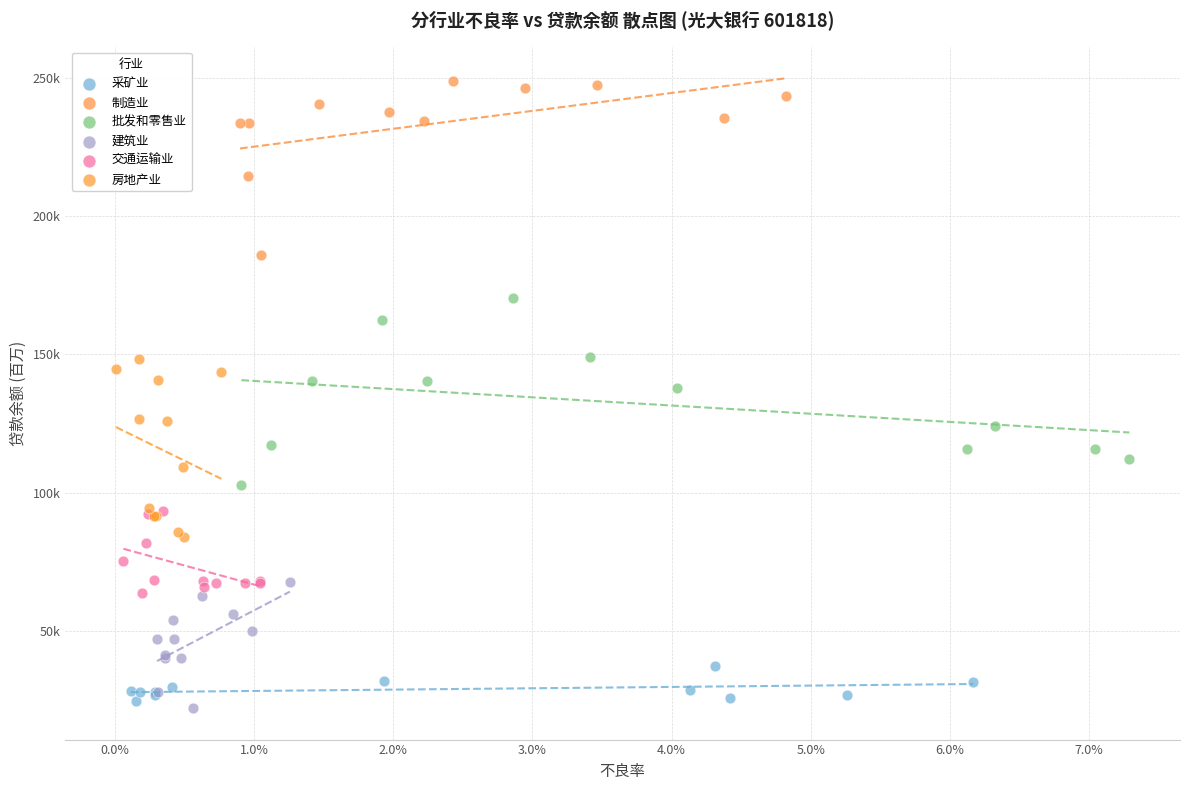

Which series contains the lowest Y value?

建筑业